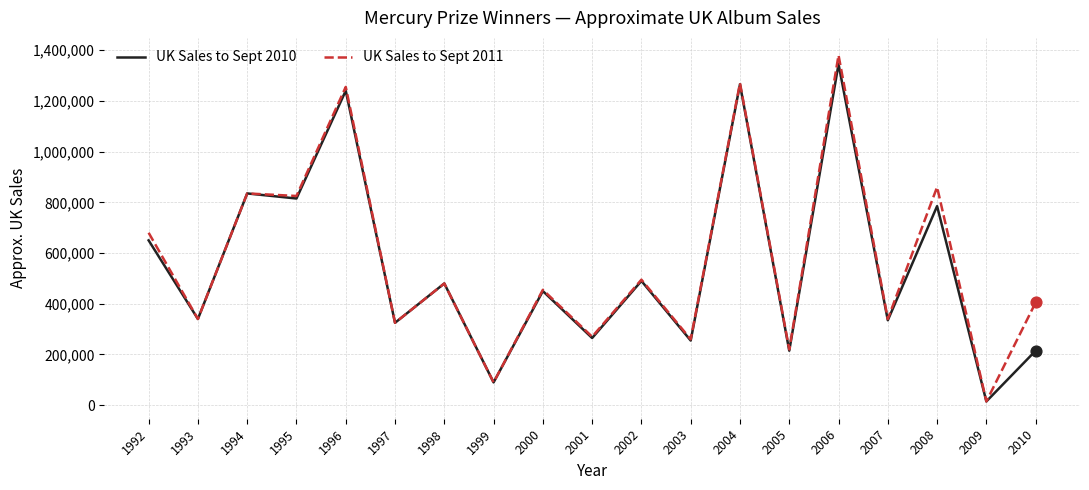

Which series has the widest spread of values?

UK Sales to Sept 2011